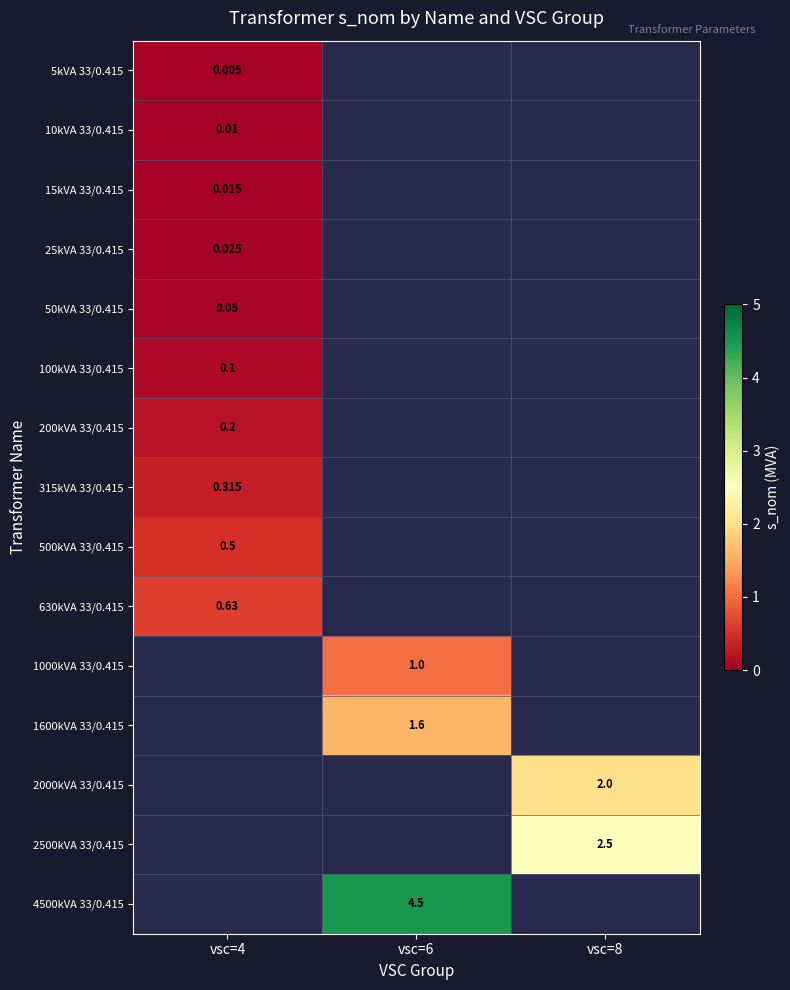

At which category is the sum across all series the highest?

vsc=6